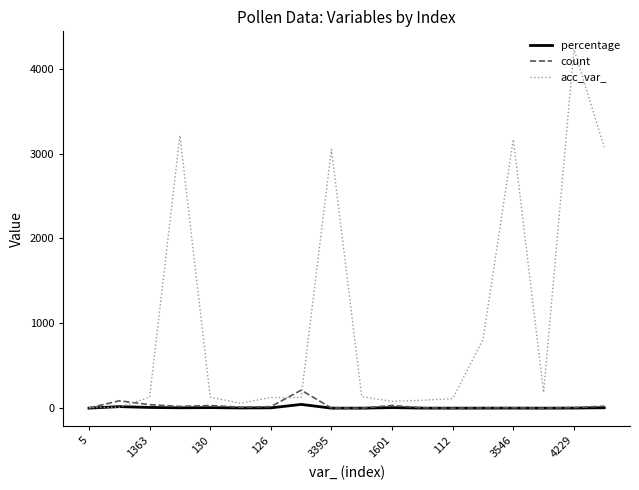

Which series has the widest spread of values?

acc_var_